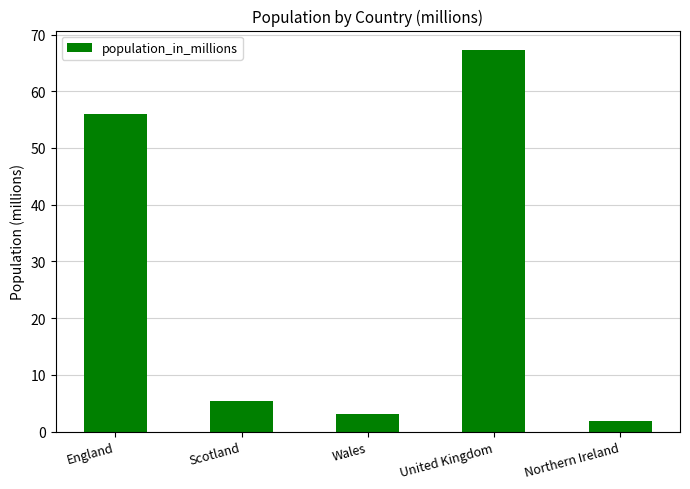

Rank the categories by value from highest to lowest.

United Kingdom, England, Scotland, Wales, Northern Ireland